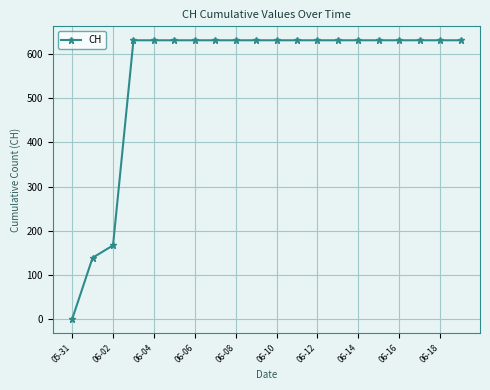

What is the greatest value displayed?

631